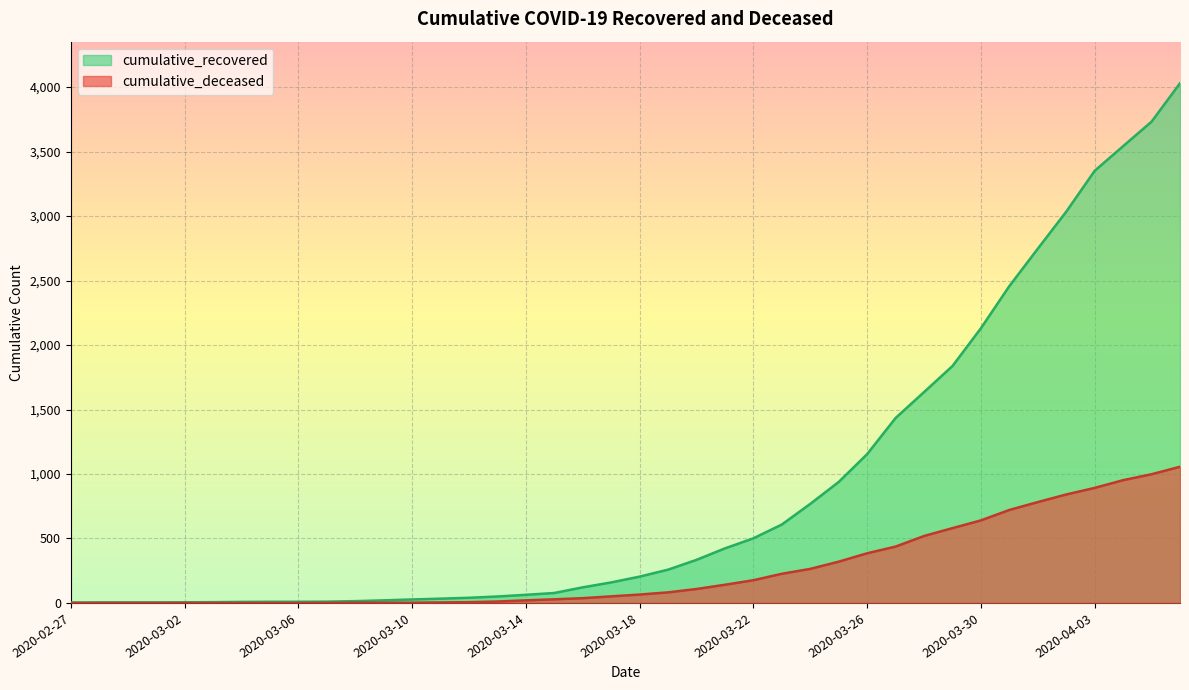

What is the difference between the maximum and minimum values in the cumulative_recovered series?

4027